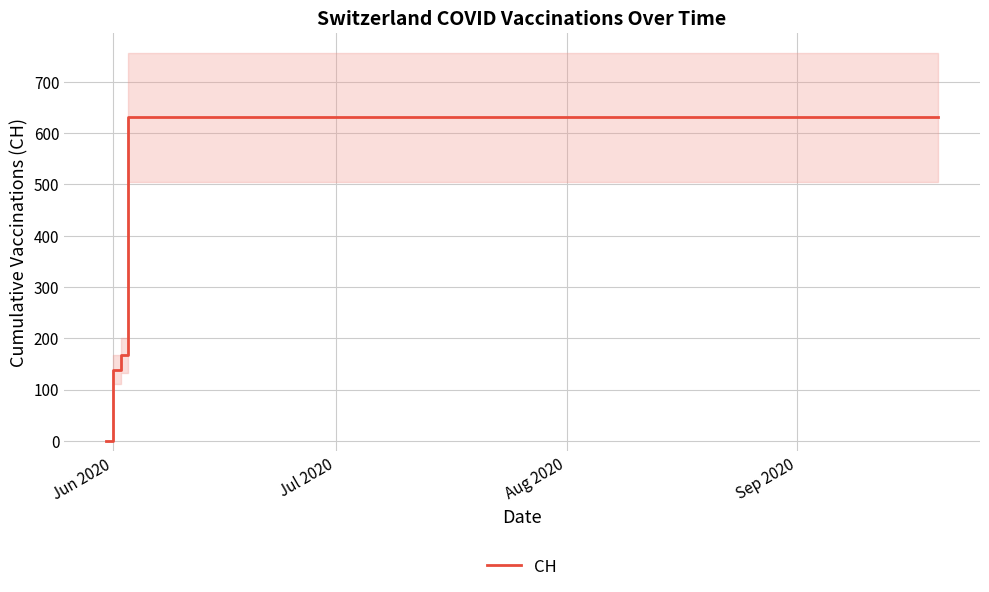

What is the average value?

552